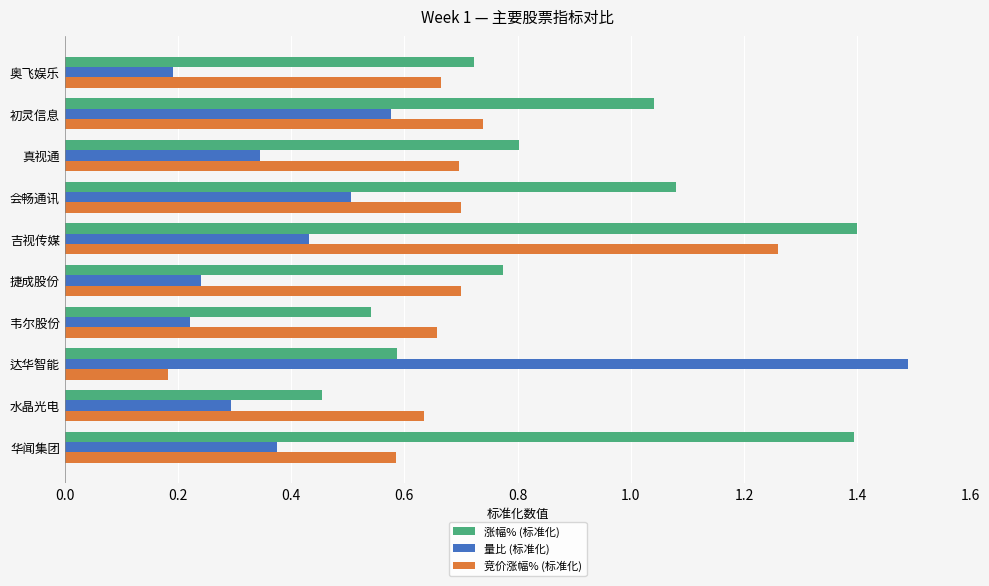

What are all the series names shown in the legend?

涨幅% (标准化), 量比 (标准化), 竞价涨幅% (标准化)